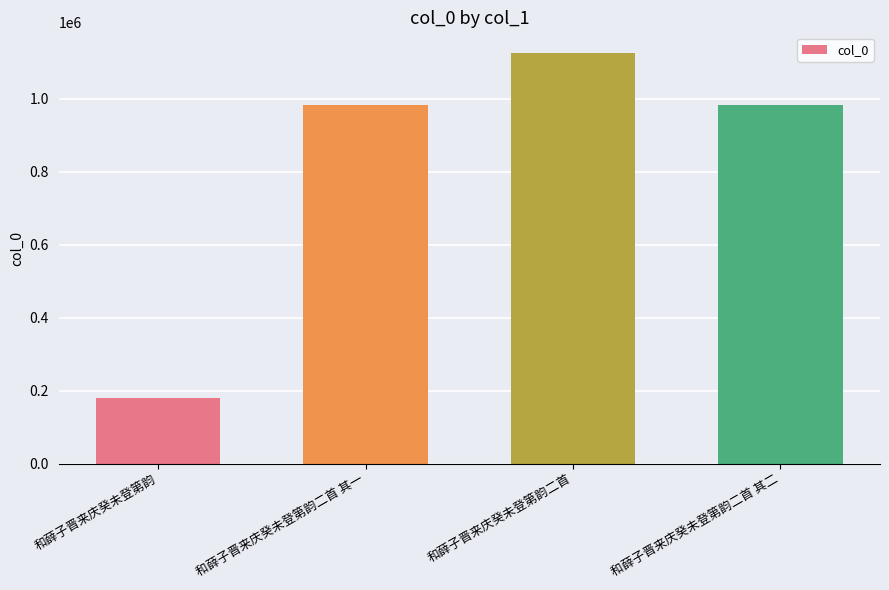

How many bars are there in total?

4